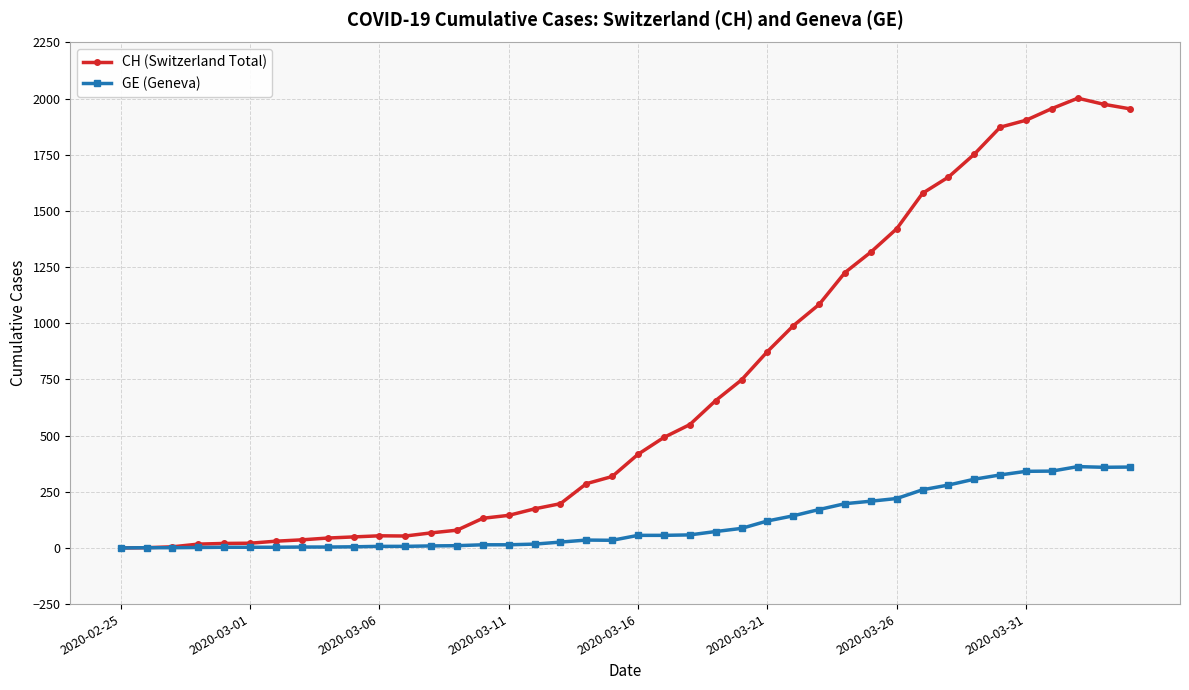

Rank the series by their maximum value, from lowest to highest.

GE (Geneva), CH (Switzerland Total)